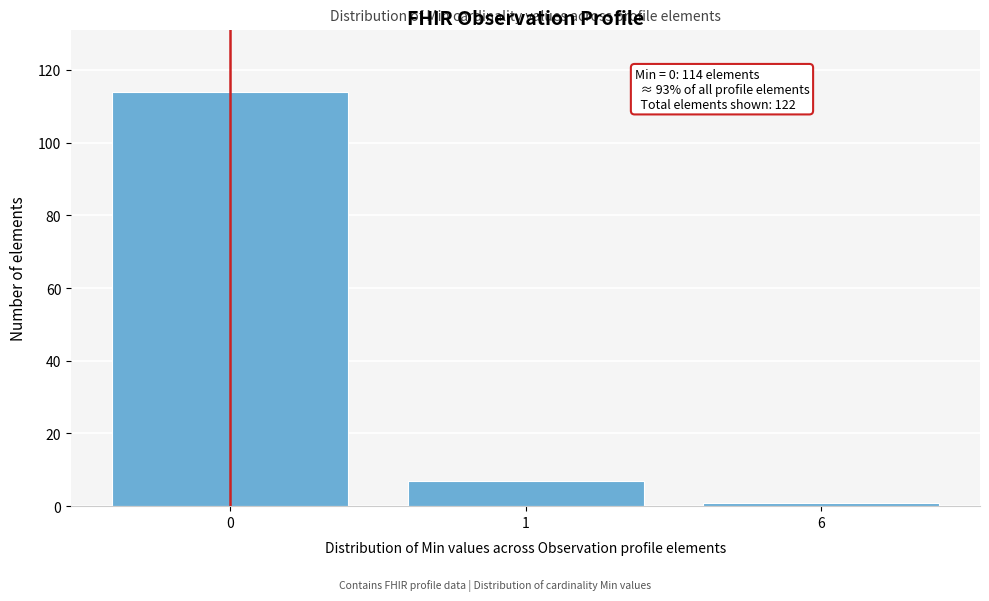

Reading left to right, what are all the values shown in this chart?

114	7	1